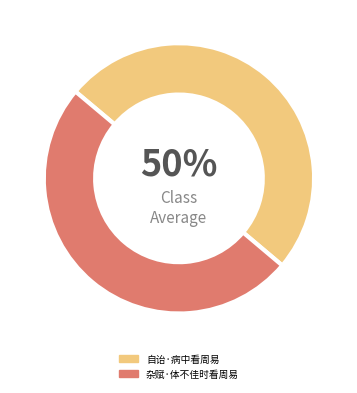

To the nearest percent, what portion does 自诒·病中看周易 represent?

50%